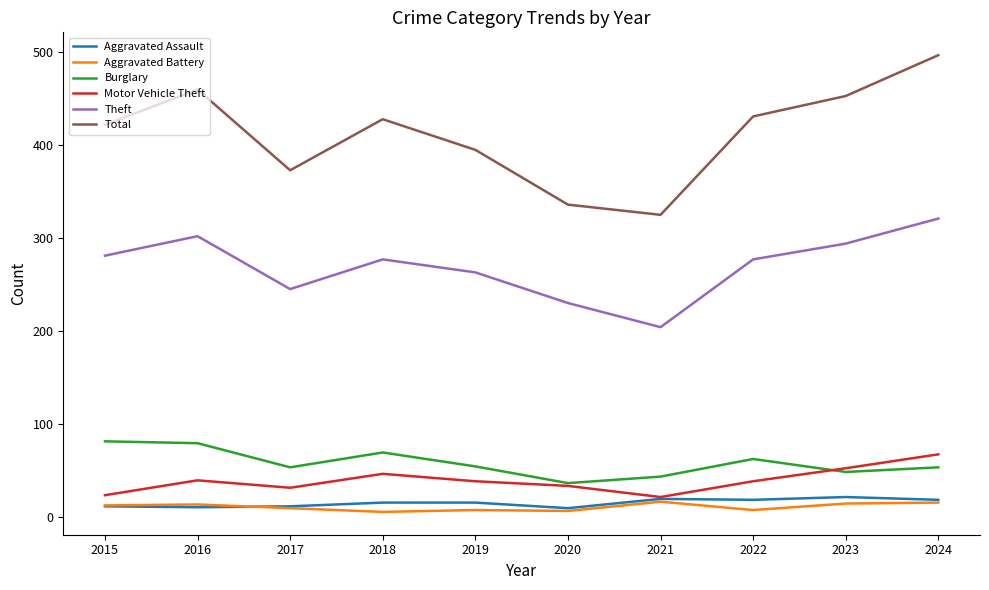

How many series are shown in this chart?

6